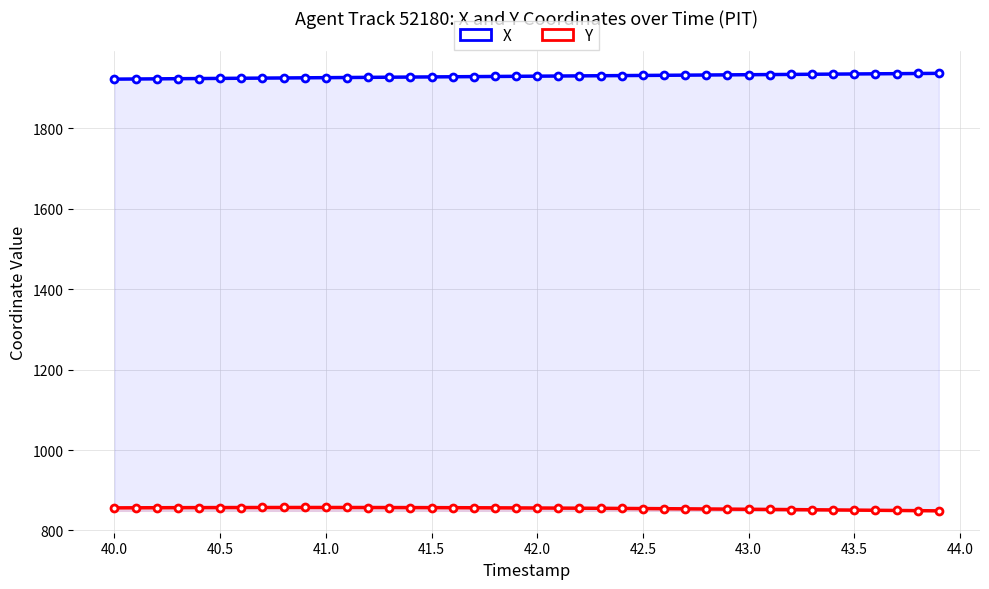

True or false: Y and X intersect in this chart.

False